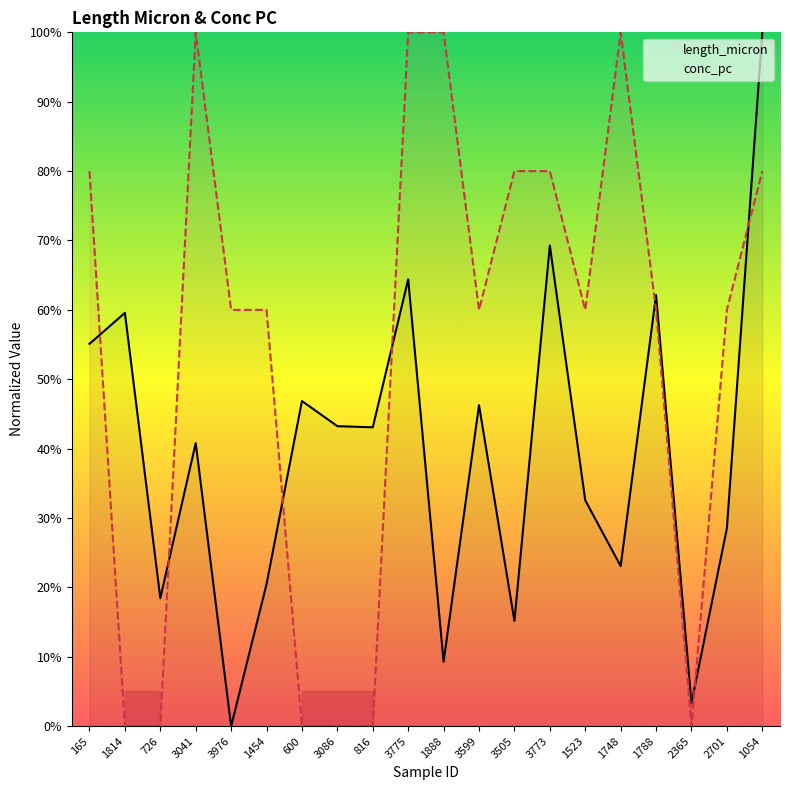

Which category has the highest value in the conc_pc series?

3041